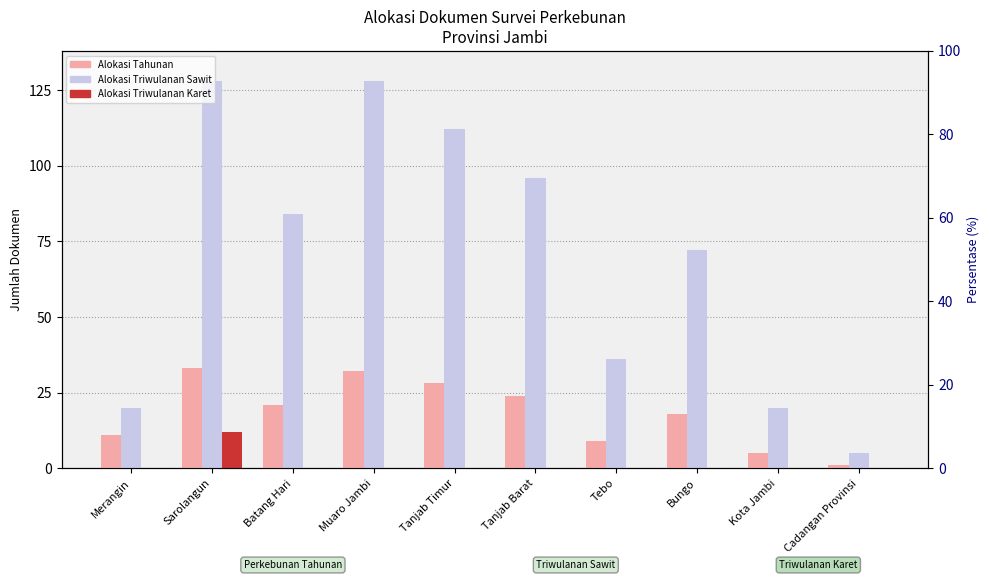

How many data points does each series have?

10